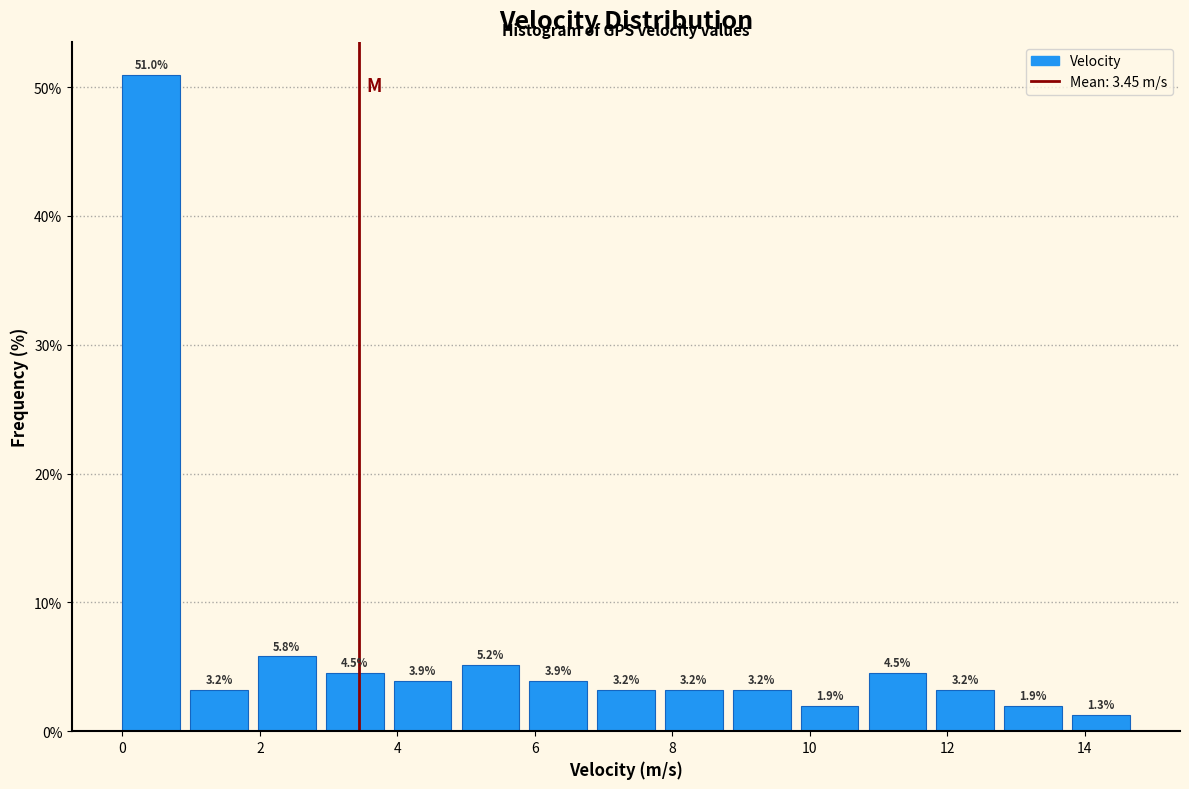

Which range on the x-axis has the tallest bar?

0.0 to 1.0